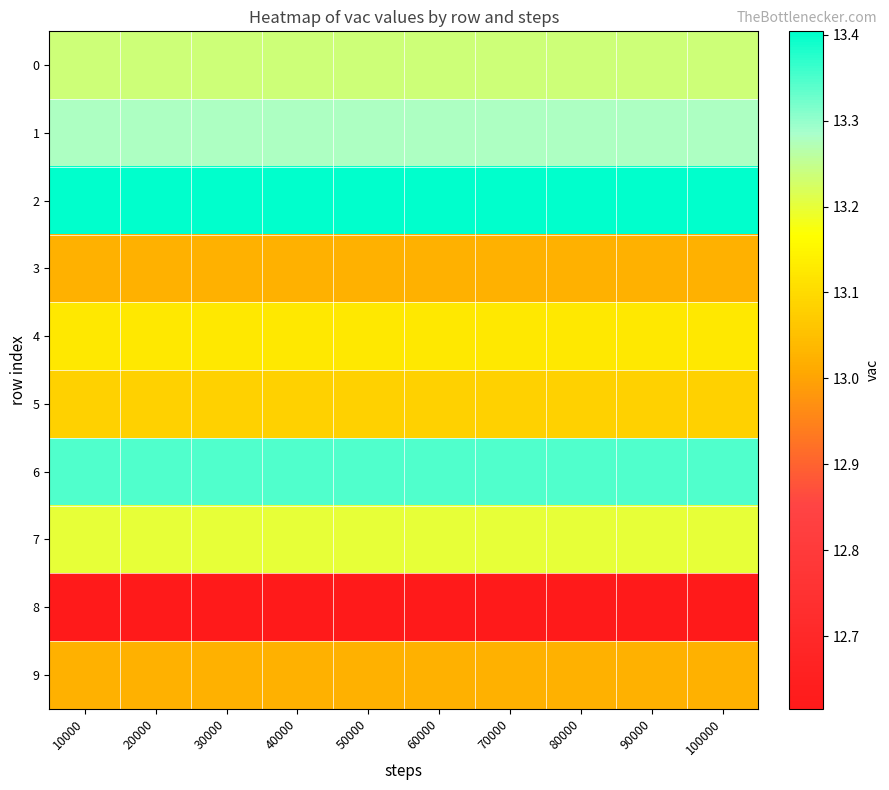

Count the number of data series in this chart.

10